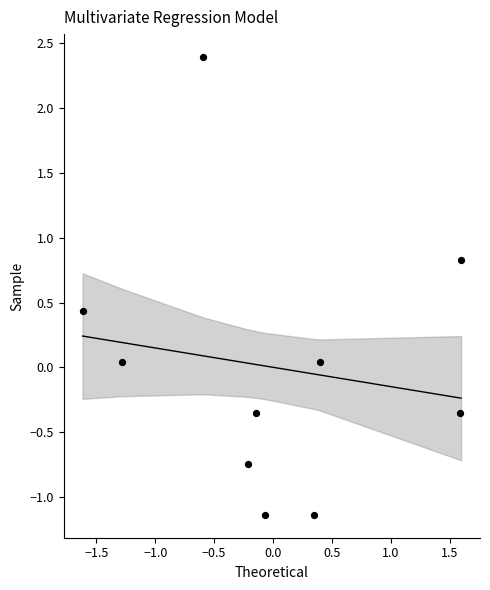

What is the range of X values (max minus min)?

3.2